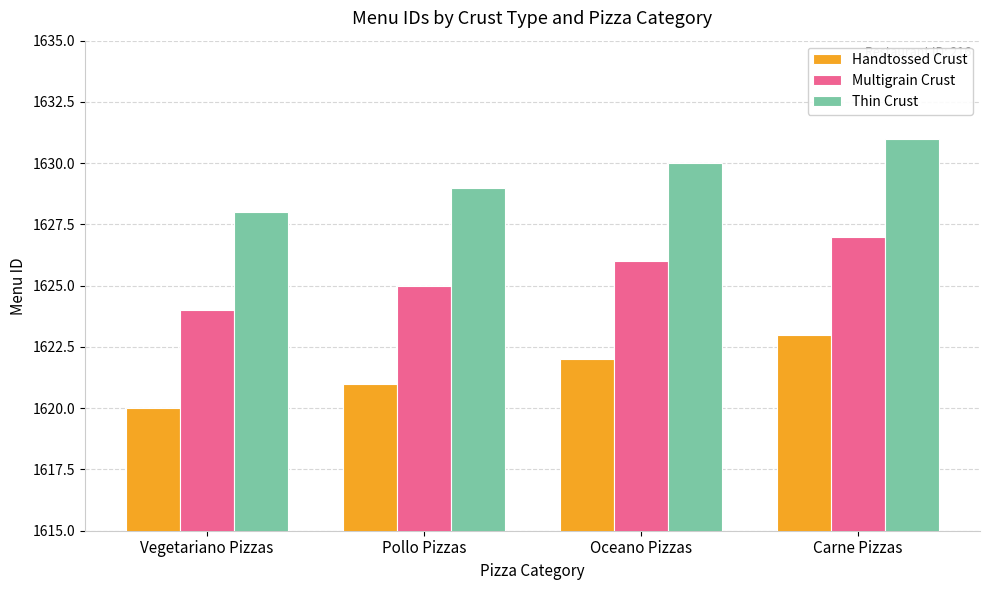

What is the difference between the highest and lowest values at Carne Pizzas?

8